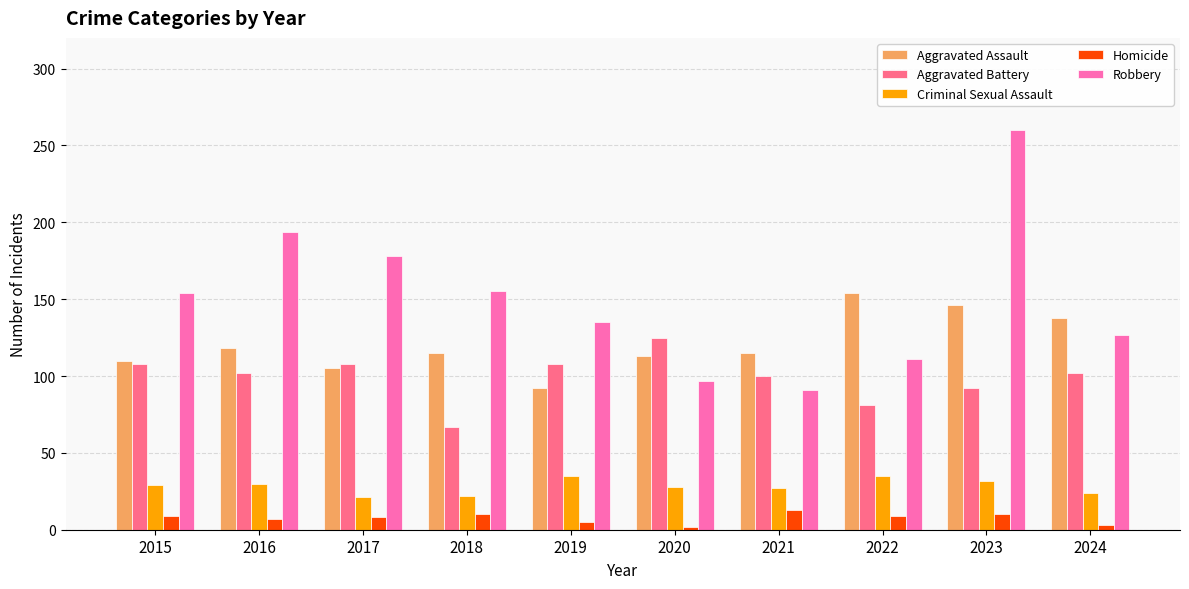

What is the lowest value of the Homicide series?

2